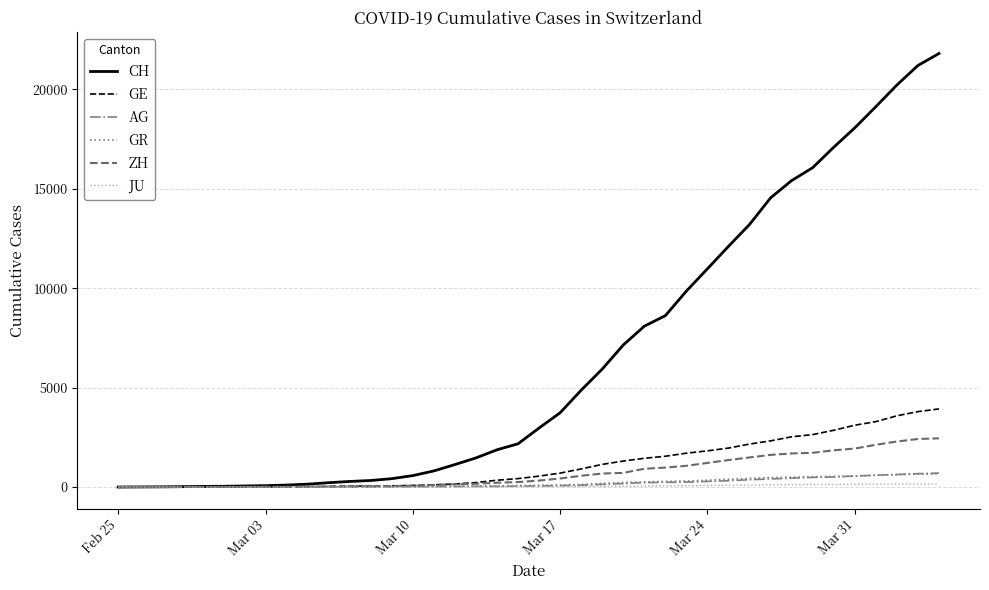

How many lines are shown in the chart?

6